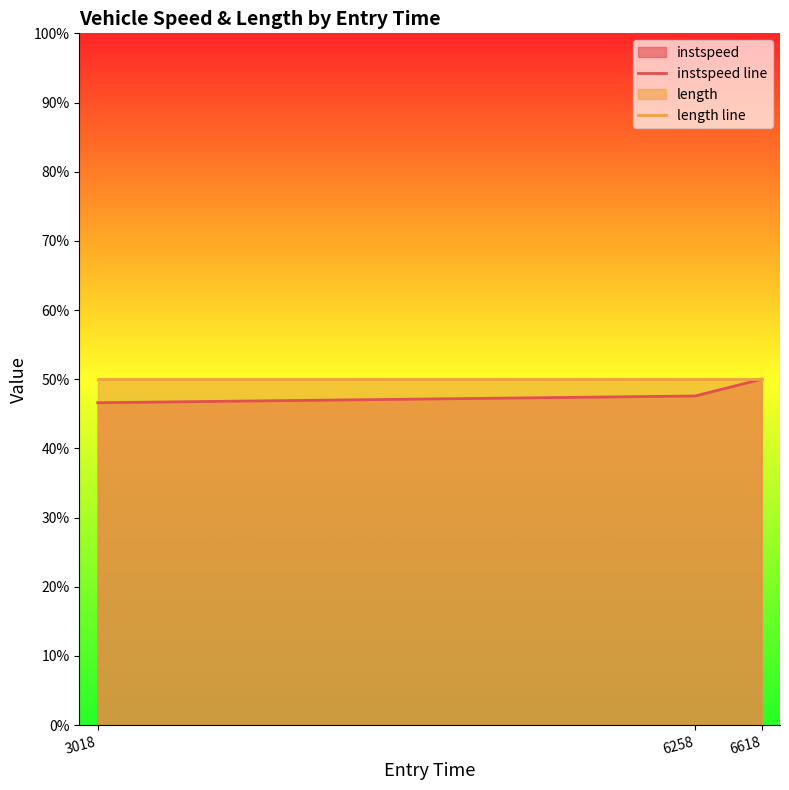

At which category is the sum across all series the highest?

6618